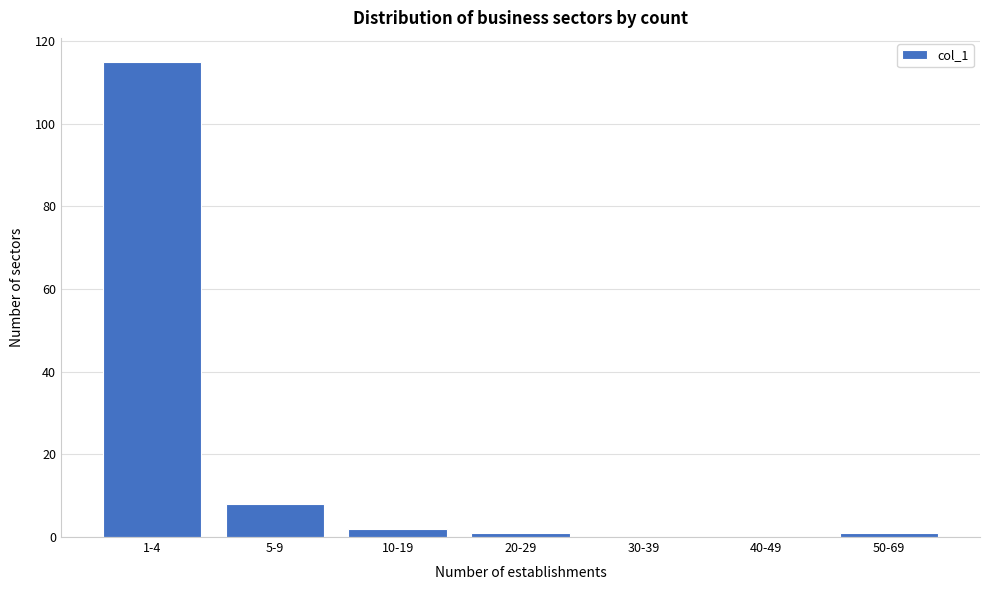

Reading left to right, transcribe all the data shown in this chart.

1-4=115	5-9=8	10-19=2	20-29=1	30-39=0	40-49=0	50-69=1